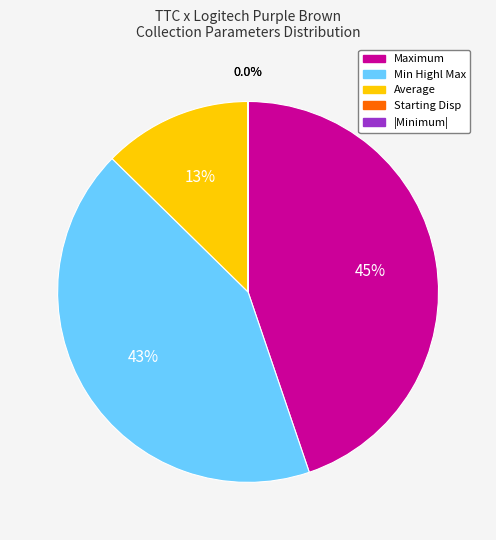

Is there any slice that represents more than half of the pie?

No